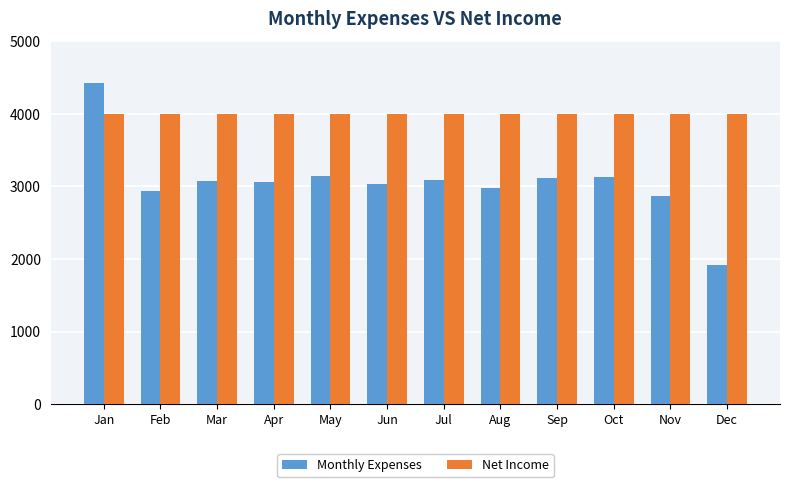

What is the difference between the highest and lowest values at Sep?

882.9